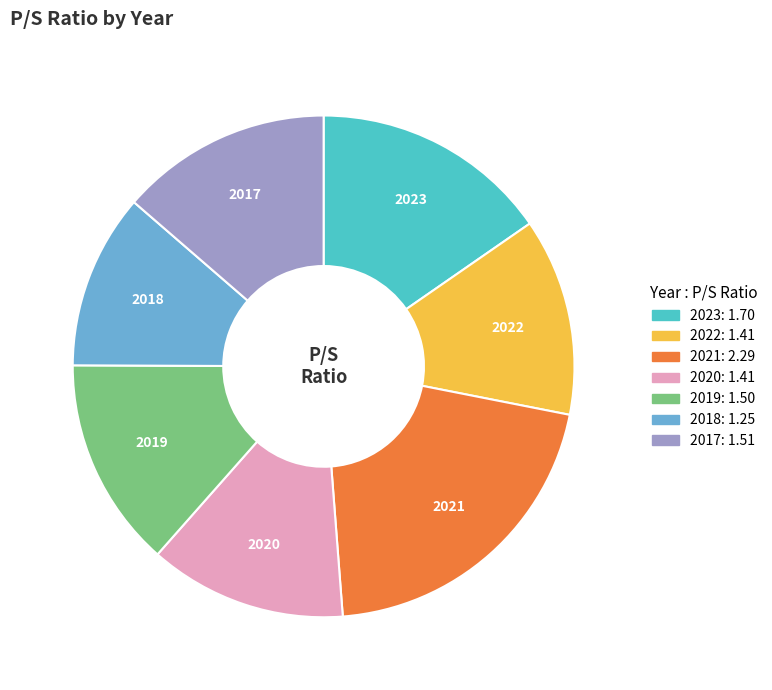

Is it true that 2021 is 21% of the pie?

True